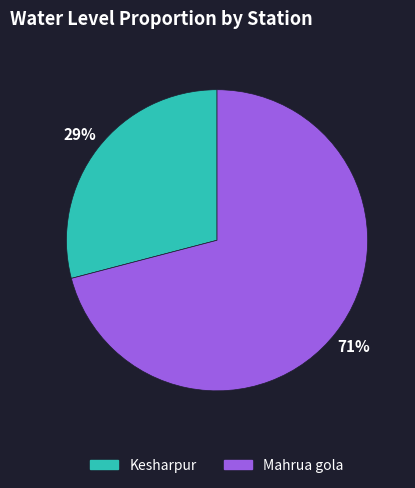

Rank the categories by value from highest to lowest.

Mahrua gola, Kesharpur